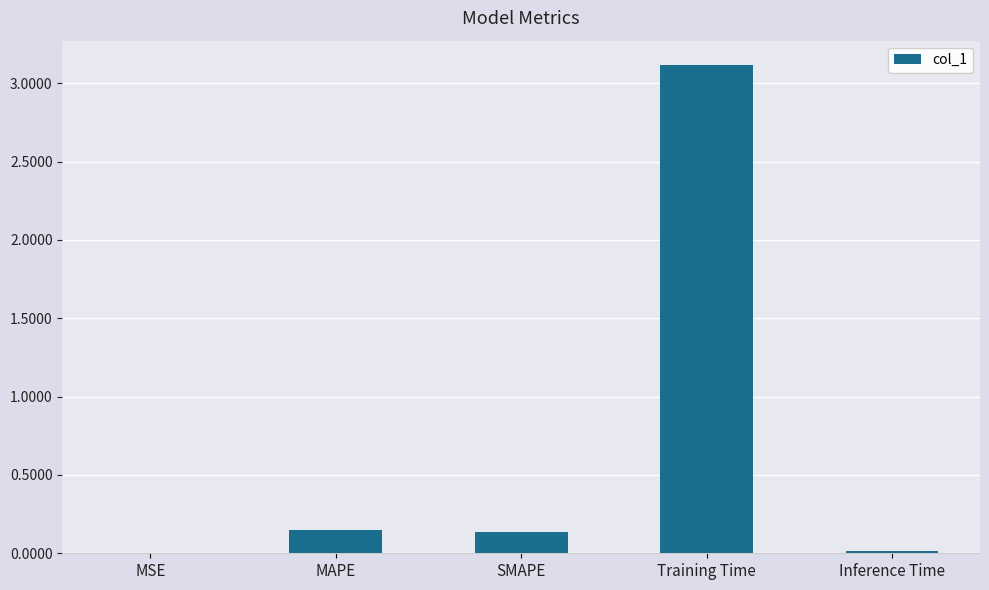

Is it true that the value at Training Time is 3.1?

True